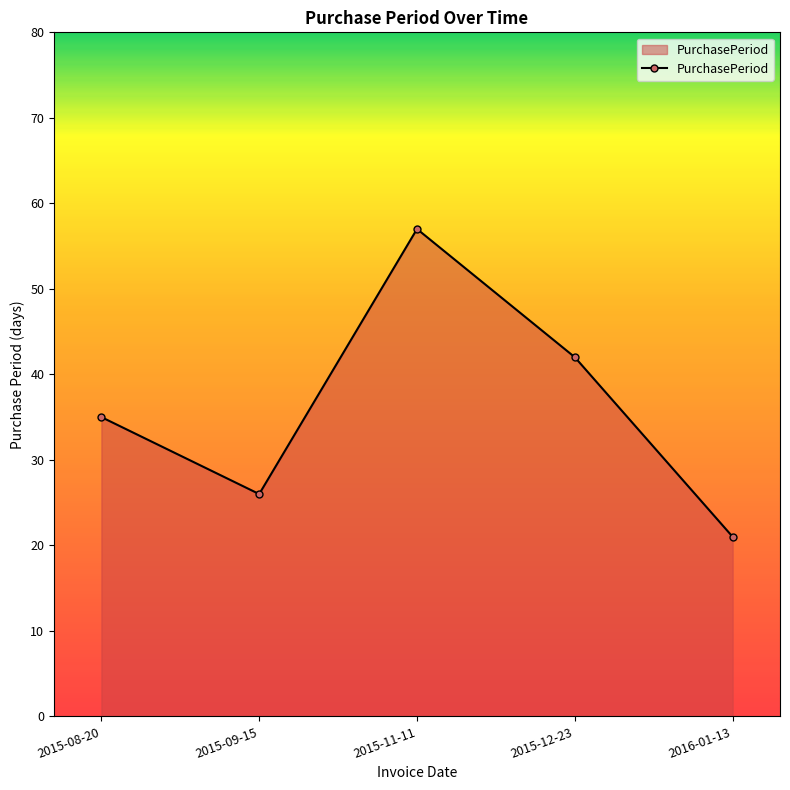

How many categories are shown in the chart?

5